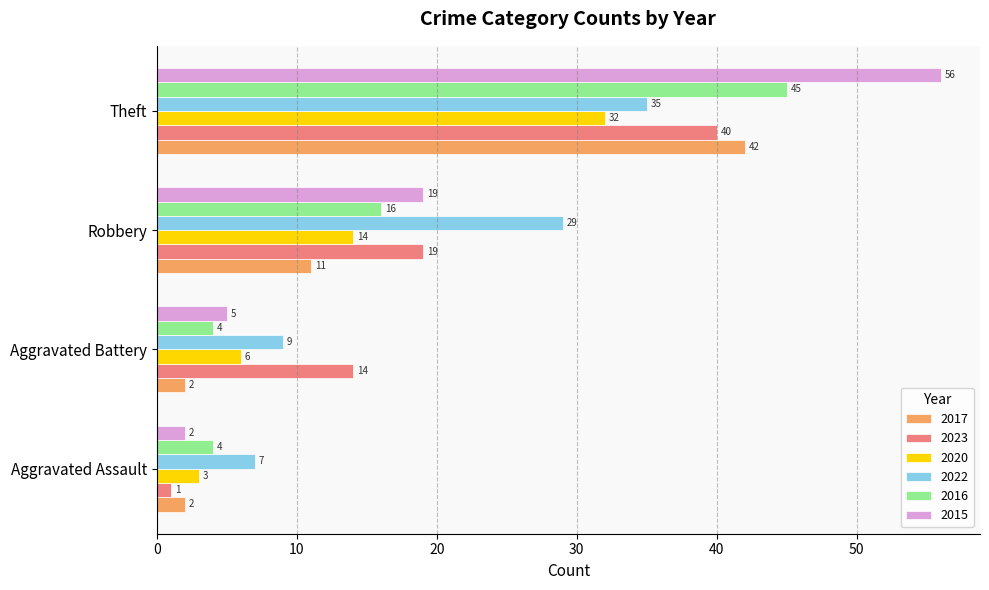

True or false: 2015 has a value of 19 at Robbery.

True